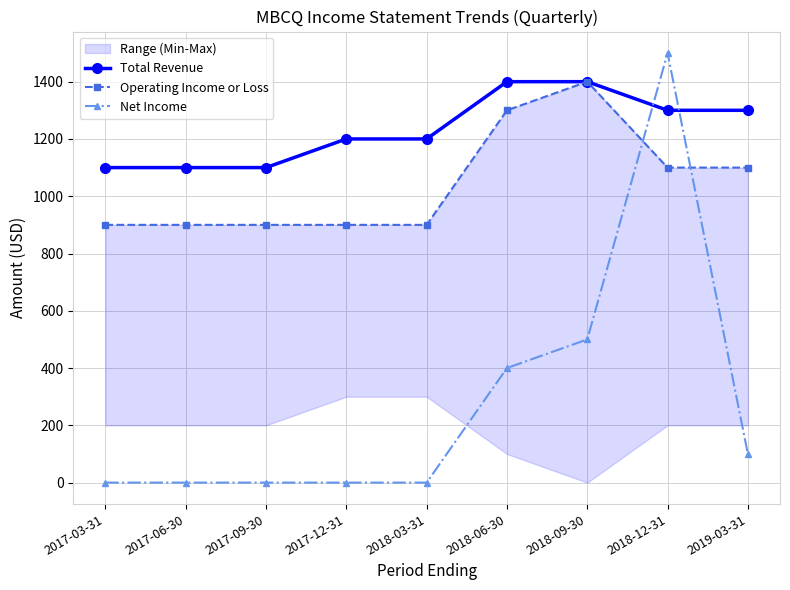

Rank the series by their average value, from lowest to highest.

Net Income, Operating Income or Loss, Total Revenue